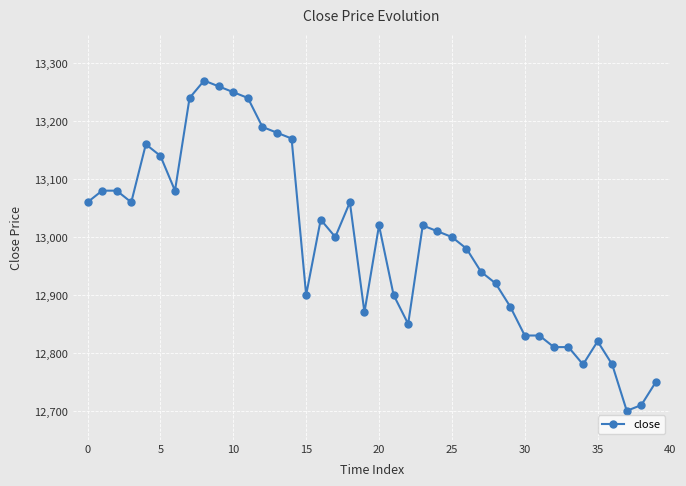

What is the value of the 27th point from the left?

12980